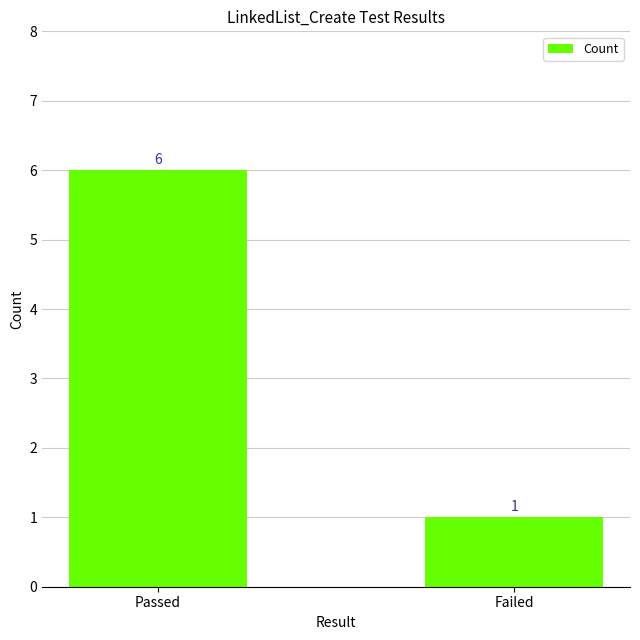

How many categories are shown in the chart?

2